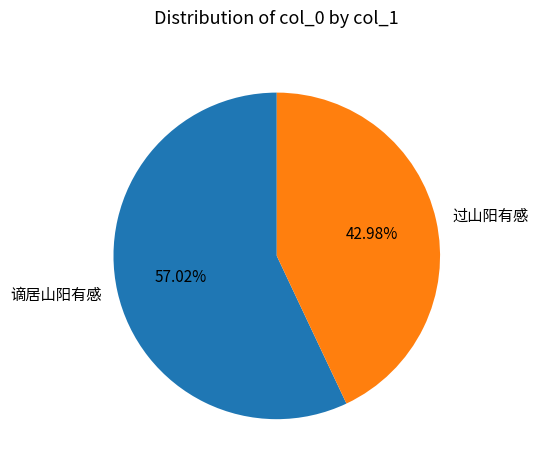

Does 谪居山阳有感 account for over 50% of the chart?

Yes